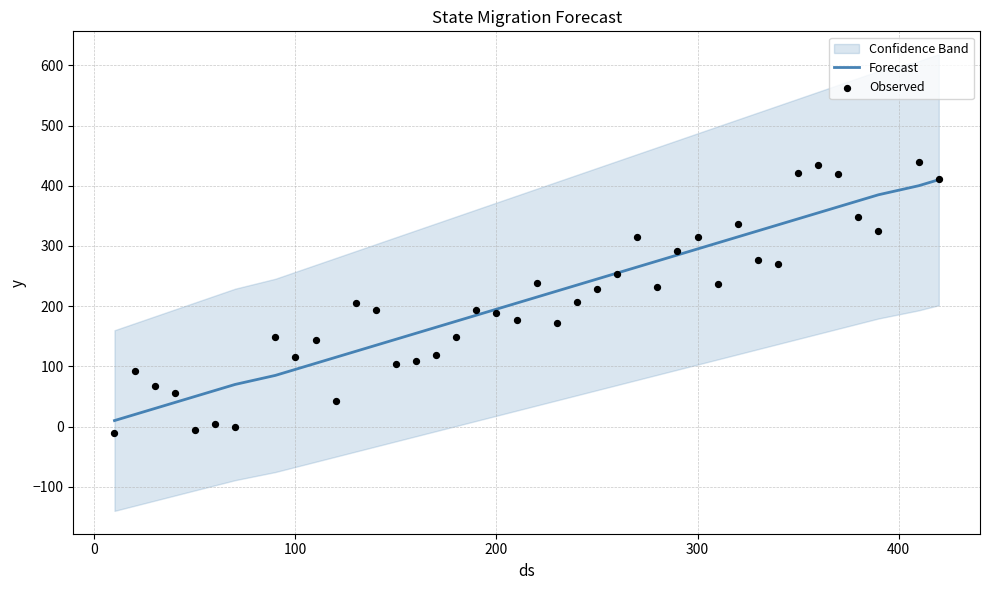

Is it true that Forecast equals 295 at 300?

True